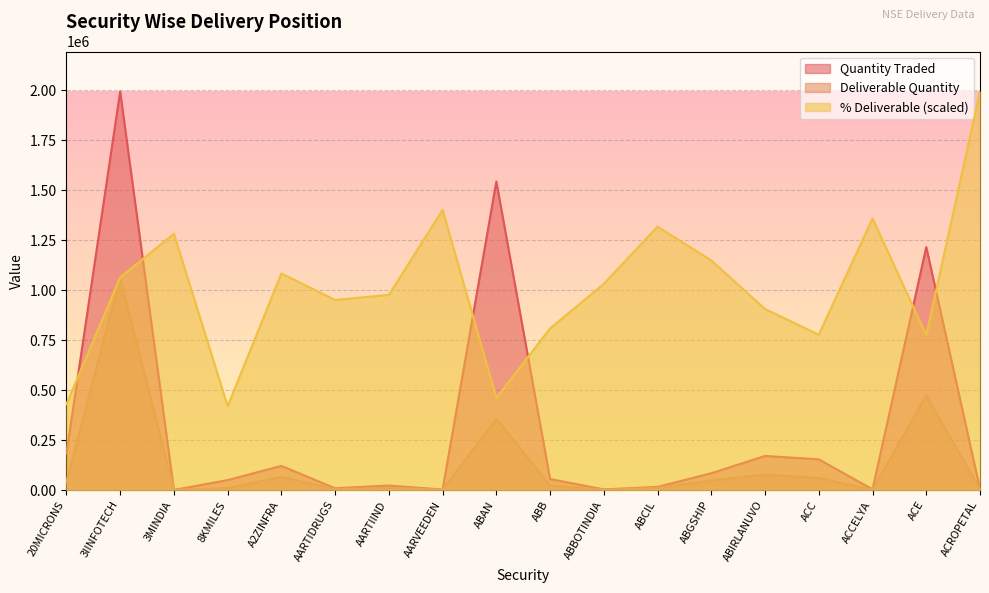

Reading left to right, transcribe all the data shown in this chart.

Quantity Traded: 20MICRONS=182884.0	3IINFOTECH=1993185.0	3MINDIA=748.0	8KMILES=49743.0	A2ZINFRA=120749.0	AARTIDRUGS=8908.0	AARTIIND=22618.0	AARVEEDEN=2618.0	ABAN=1542559.0	ABB=55094.0	ABBOTINDIA=3341.0	ABCIL=15880.0	ABGSHIP=84189.0	ABIRLANUVO=170629.0	ACC=153607.0	ACCELYA=3809.0	ACE=1214826.0	ACROPETAL=4997.0
Deliverable Quantity: 20MICRONS=39421.0	3IINFOTECH=1062973.0	3MINDIA=481.0	8KMILES=10465.0	A2ZINFRA=65596.0	AARTIDRUGS=4247.0	AARTIIND=11073.0	AARVEEDEN=1840.0	ABAN=356443.0	ABB=22335.0	ABBOTINDIA=1728.0	ABCIL=10495.0	ABGSHIP=48479.0	ABIRLANUVO=77500.0	ACC=59845.0	ACCELYA=2595.0	ACE=472044.0	ACROPETAL=4997.0
% Deliverable: 20MICRONS=429730.7	3IINFOTECH=1062965.6	3MINDIA=1281618.0	8KMILES=419366.1	A2ZINFRA=1082698.1	AARTIDRUGS=950350.6	AARTIIND=975863.4	AARVEEDEN=1400810.4	ABAN=460625.1	ABB=808037.2	ABBOTINDIA=1030875.3	ABCIL=1317296.0	ABGSHIP=1147675.9	ABIRLANUVO=905304.6	ACC=776544.9	ACCELYA=1357956.9	ACE=774551.7	ACROPETAL=1993185.0